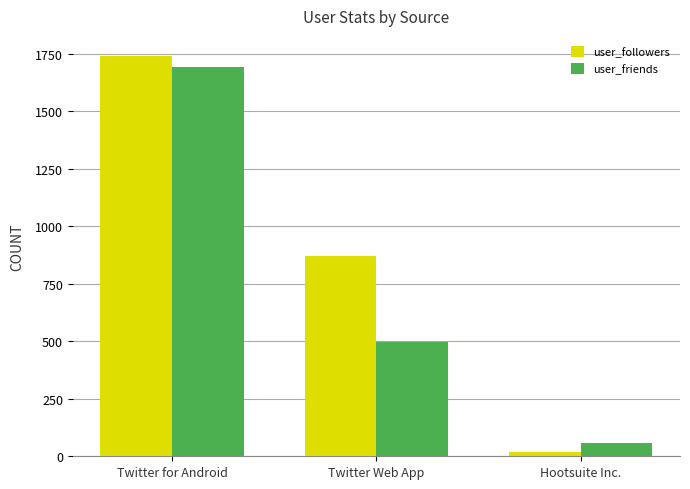

What is the label of the 2nd bar from the right?

Twitter Web App